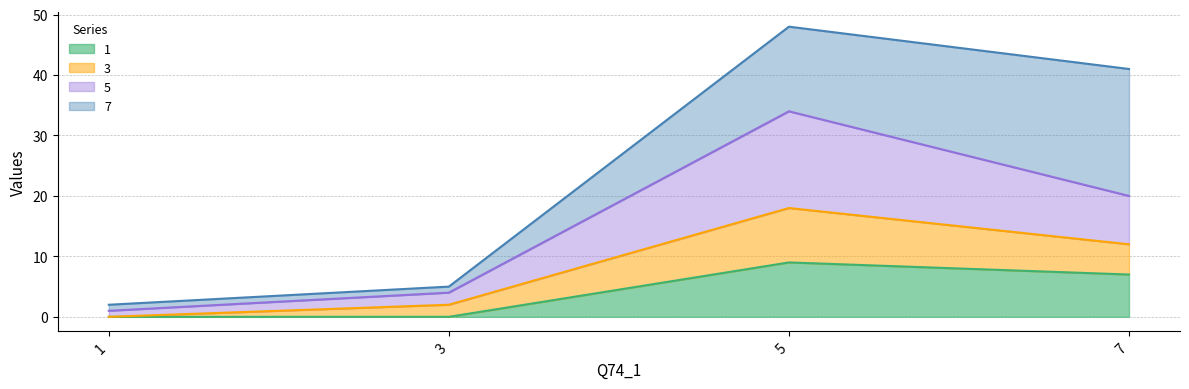

How many lines are shown in the chart?

4